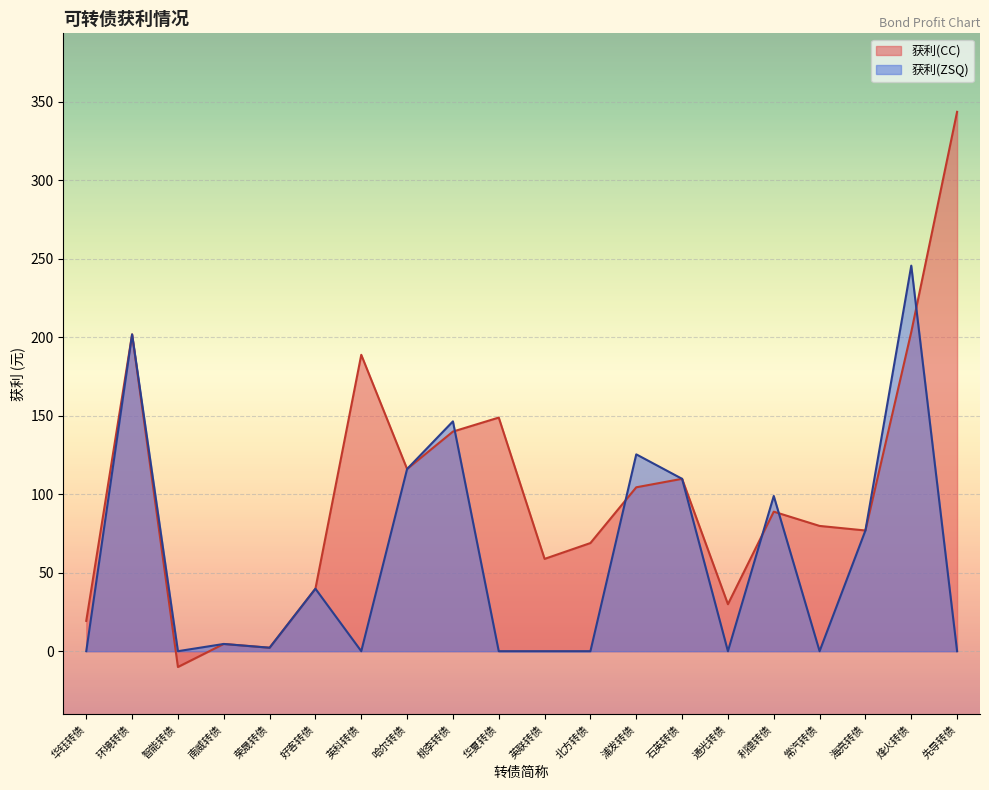

Between 桃李转债 and 海亮转债, which series saw the biggest shift?

获利(ZSQ)